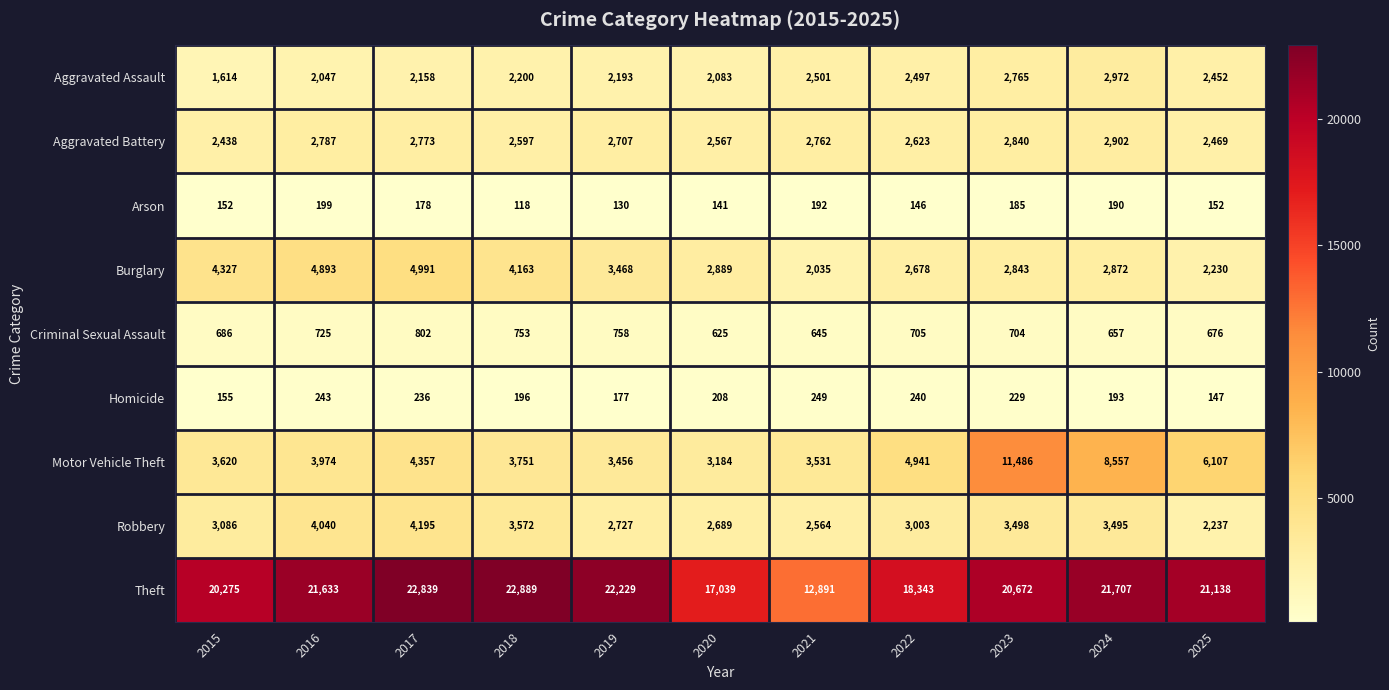

What is the sum of the Burglary values at 2022 and 2015?

7005